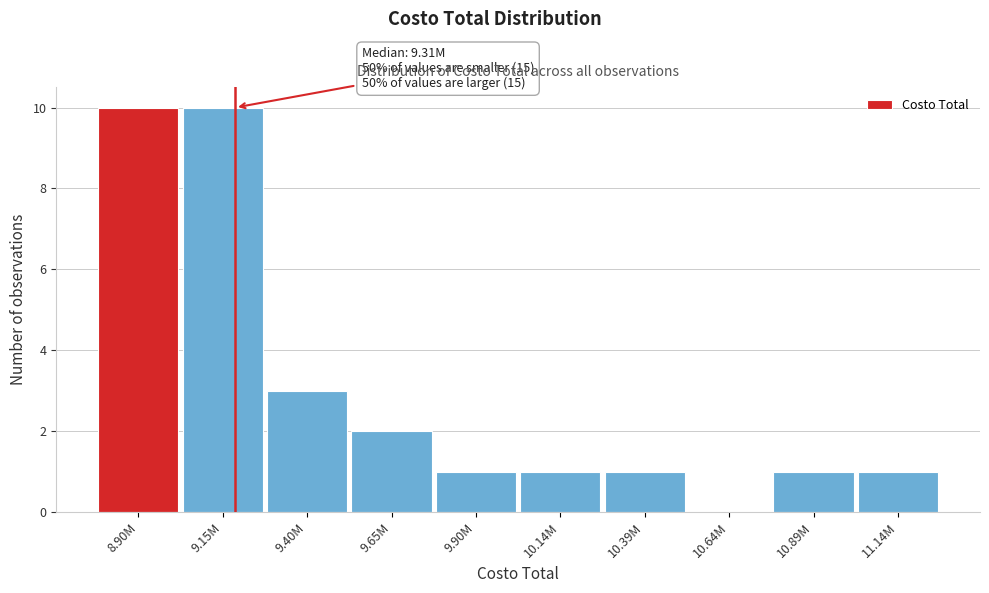

Reading left to right, extract all data points from this chart.

8.90M=10	9.15M=10	9.40M=3	9.65M=2	9.90M=1	10.14M=1	10.39M=1	10.64M=0	10.89M=1	11.14M=1